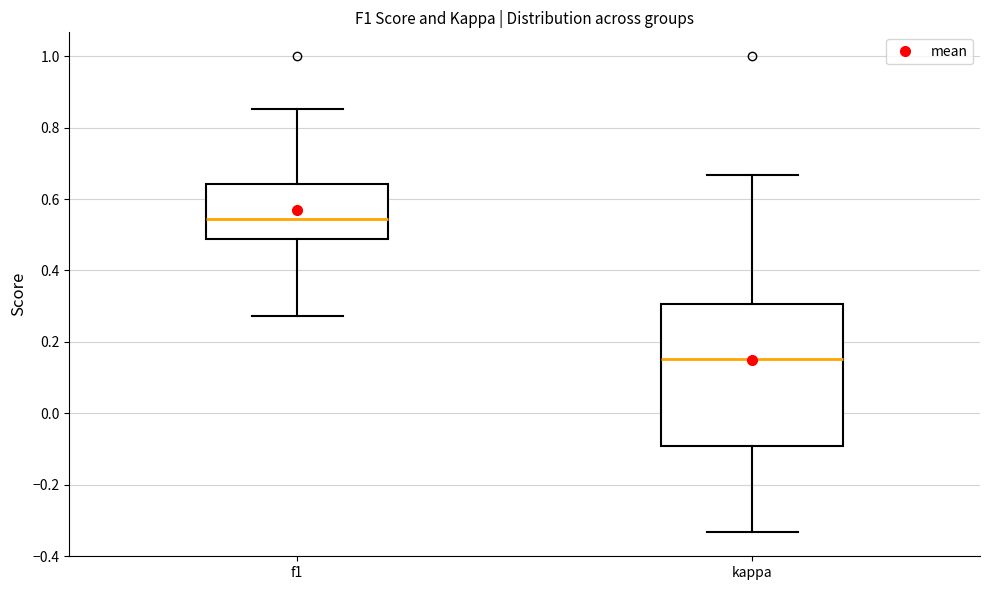

Reading left to right, transcribe this box plot: for each box, give where its median line is, the range the box spans, and where its two whiskers end, as read against the y-axis. The values are not printed on the chart, so give them approximately, as read against the axis.

f1: median 0.54, box 0.48 to 0.64, whiskers 0.28 to 0.86
kappa: median 0.16, box -0.10 to 0.30, whiskers -0.34 to 0.66